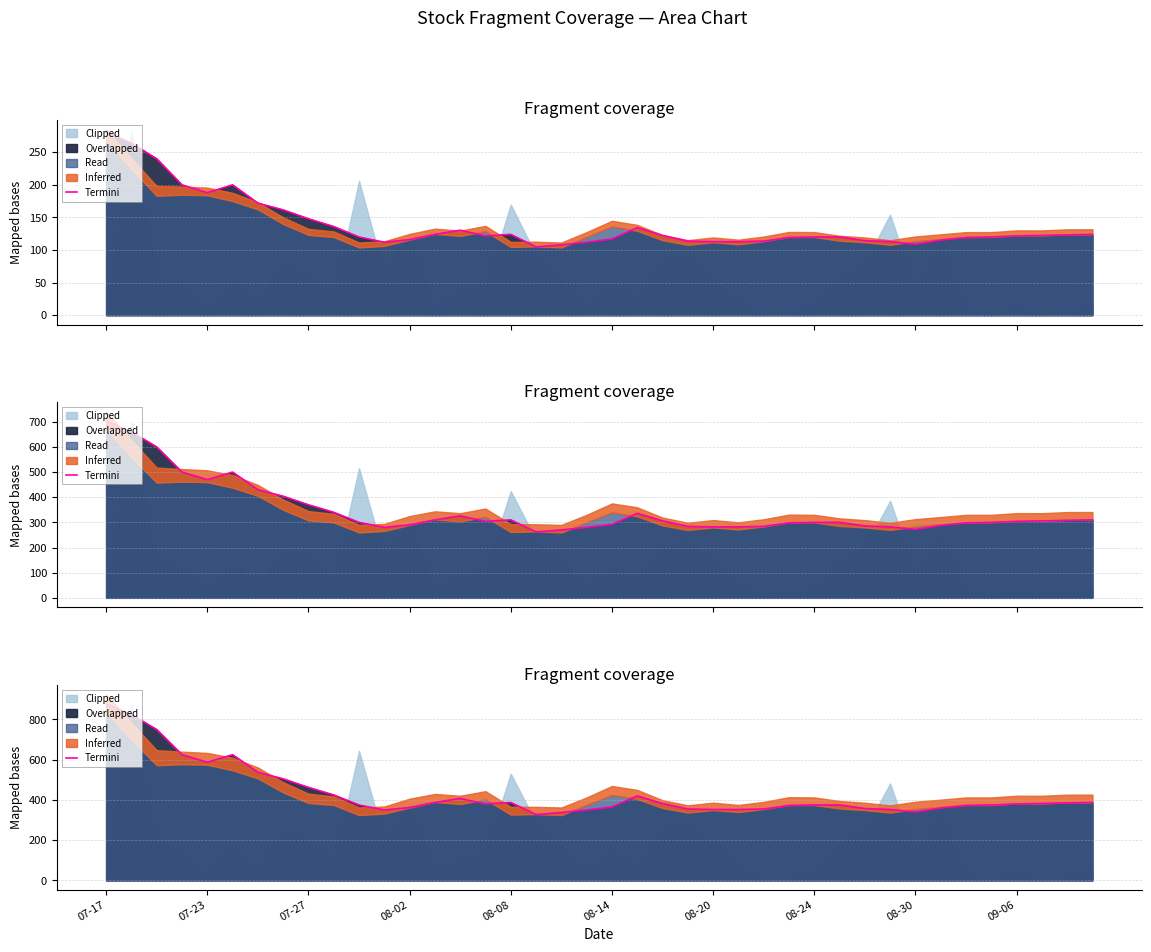

Reading left to right, extract all data points from this chart.

877.5	825.0	750.0	625.0	587.5	625.0	537.5	505.0	462.5	425.0	375.0	350.0	362.5	387.5	407.5	380.0	387.5	327.5	337.5	350.0	365.0	420.0	382.5	355.0	352.5	352.5	355.0	372.5	375.0	375.0	357.5	352.5	340.0	360.0	372.5	375.0	380.0	382.5	385.0	387.5